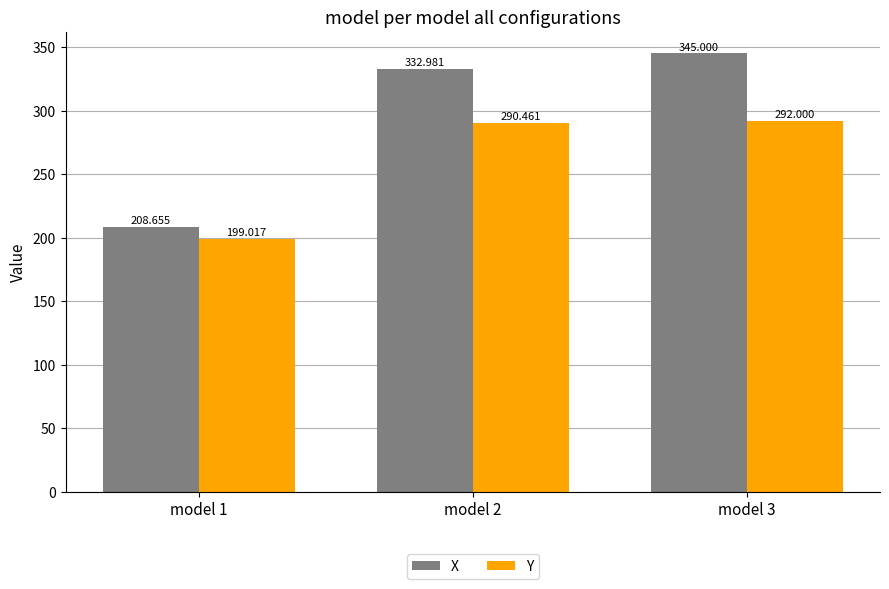

At which label does Y first exceed 290?

model 2